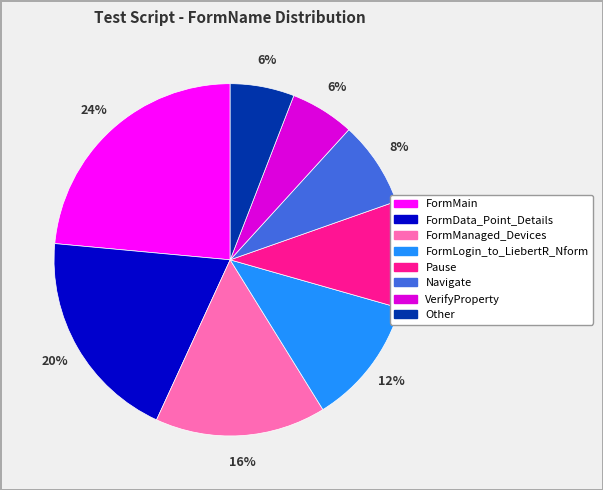

To the nearest percent, what percentage of the pie is VerifyProperty?

6%